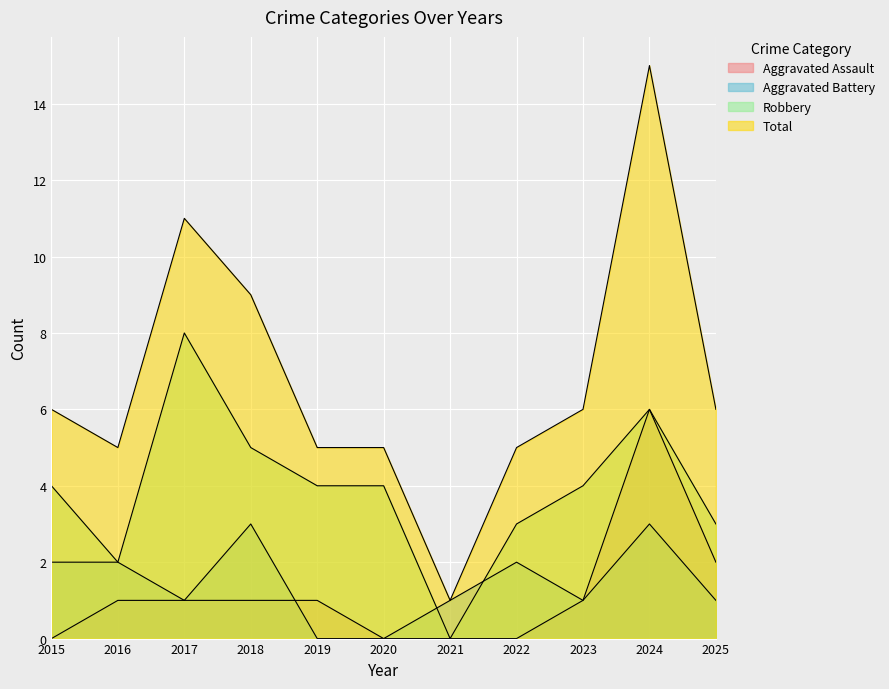

What is the difference between the highest and lowest values at 2015?

6